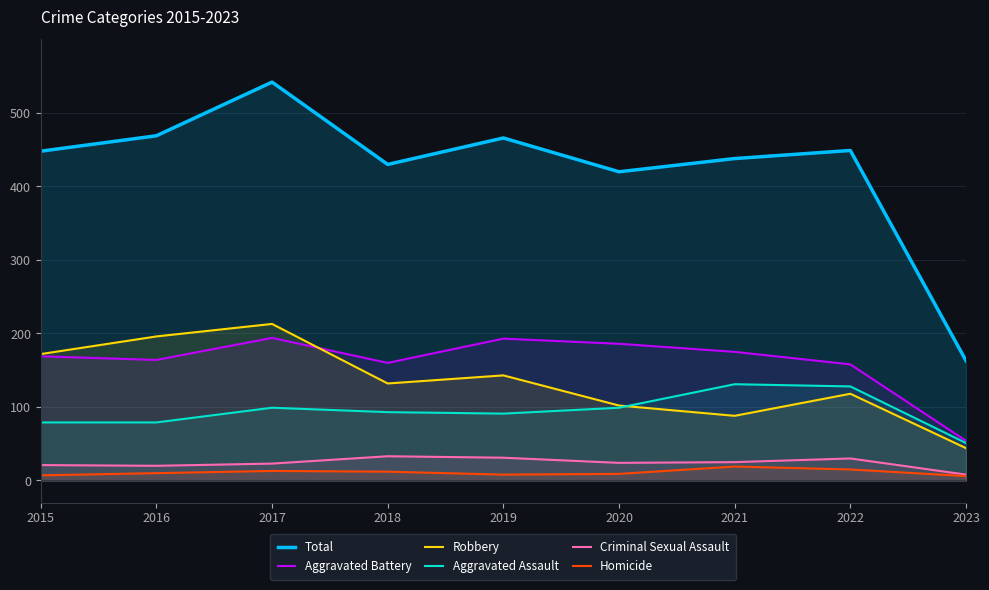

How many lines are shown in the chart?

6